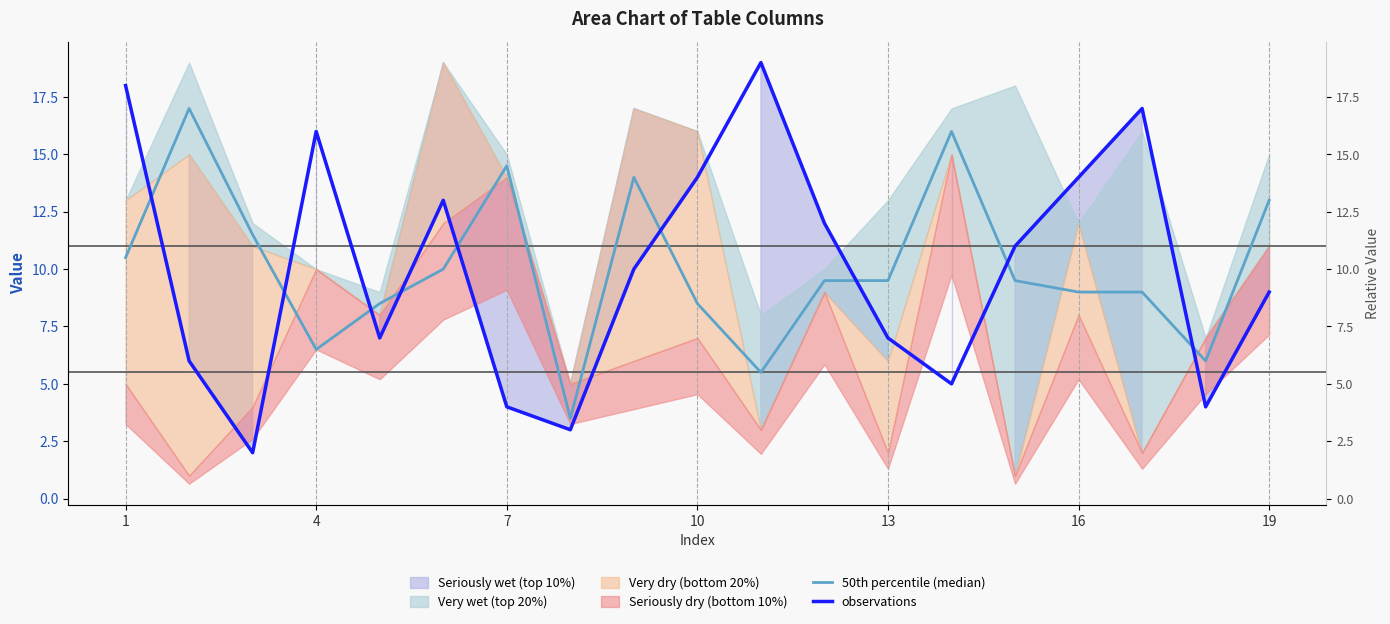

How many values in the observations series exceed 10?

9